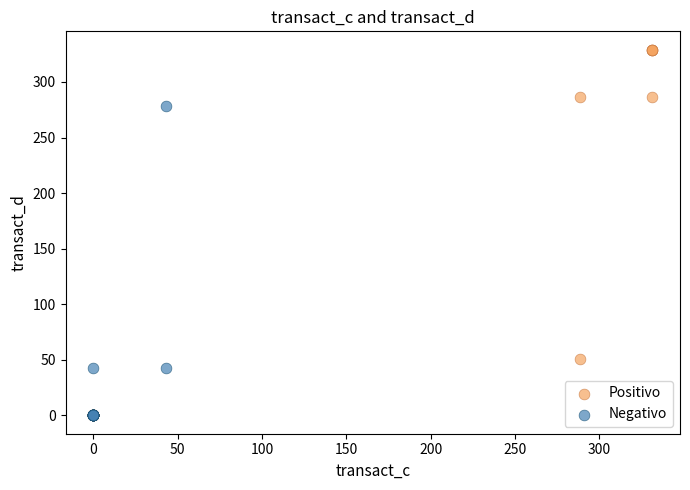

Which series reaches the maximum Y coordinate?

Positivo